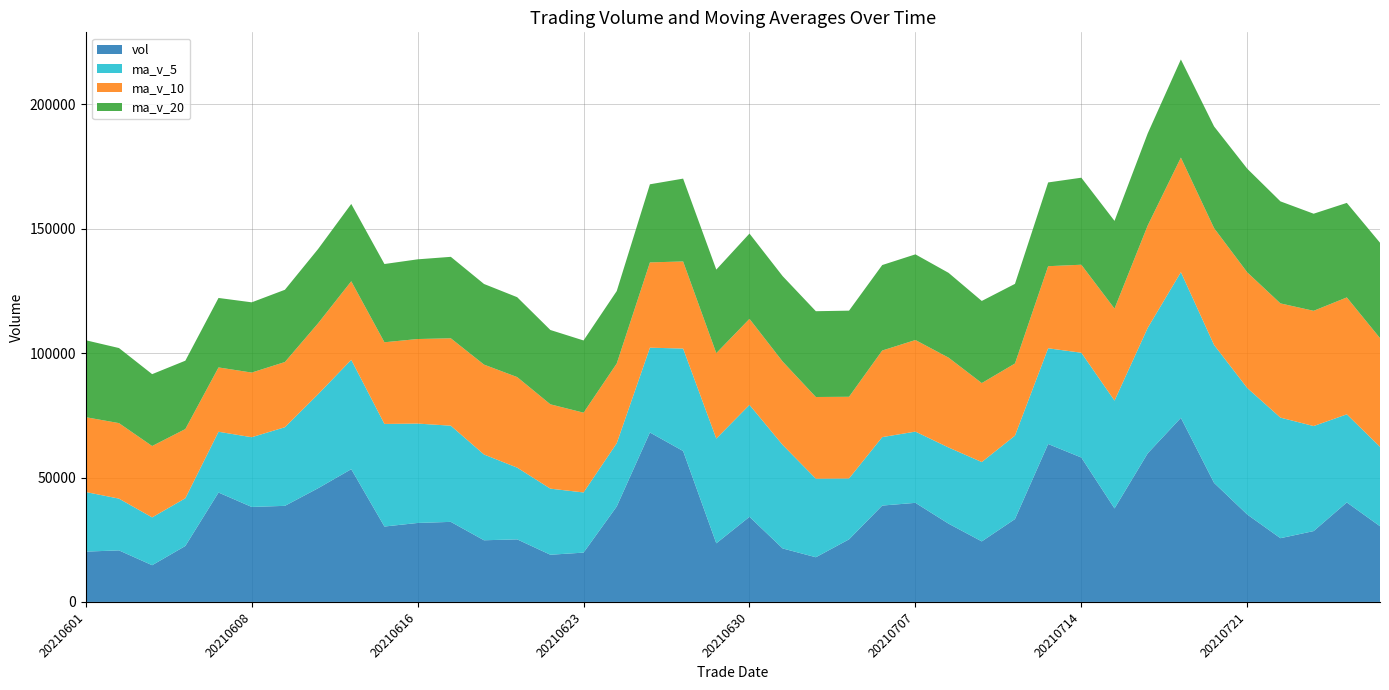

Reading left to right, list all the values displayed in this chart.

vol: 20210727=30425.9	20210726=39991.7	20210723=28477.2	20210722=25618.6	20210721=35131.6	20210720=47849.3	20210719=73994.1	20210716=59723.9	20210715=37574.2	20210714=58039.2	20210713=63472.4	20210712=33305.8	20210709=24329.5	20210708=31446.1	20210707=39827.2	20210706=38731.7	20210705=25150.6	20210702=17960.4	20210701=21498.1	20210630=34214.2	20210629=23557.9	20210628=60655.4	20210625=68107.4	20210624=38374.2	20210623=19823.5	20210622=18966.7	20210621=25146.7	20210618=24785.7	20210617=32180.2	20210616=31742.7	20210615=30306.7	20210611=53355.5	20210610=45694.9	20210609=38620.4	20210608=38177.3	20210607=43968.6	20210604=22487.1	20210603=14762.8	20210602=20719.6	20210601=20227.0
ma_v_5: 20210727=31929.0	20210726=35413.7	20210723=42214.2	20210722=48463.5	20210721=50854.6	20210720=55436.2	20210719=58560.8	20210716=50423.1	20210715=43344.2	20210714=42118.6	20210713=38476.2	20210712=33528.1	20210709=31897.0	20210708=30623.2	20210707=28633.6	20210706=27511.0	20210705=24476.2	20210702=31577.2	20210701=41606.6	20210630=44981.8	20210629=42103.7	20210628=41185.4	20210625=34083.7	20210624=25419.3	20210623=24180.5	20210622=26564.4	20210621=28832.4	20210618=34474.2	20210617=38656.0	20210616=39944.0	20210615=41231.0	20210611=43963.3	20210610=37789.7	20210609=31603.2	20210608=28023.1	20210607=24433.0	20210604=19182.9	20210603=19216.0	20210602=20802.2	20210601=23952.2
ma_v_10: 20210727=43682.6	20210726=46987.2	20210723=46318.6	20210722=45903.9	20210721=46486.6	20210720=46956.2	20210719=46044.4	20210716=41160.1	20210715=36983.7	20210714=35376.1	20210713=32993.6	20210712=29002.1	20210709=31737.1	20210708=36114.9	20210707=36807.7	20210706=34807.3	20210705=32830.8	20210702=32830.4	20210701=33513.0	20210630=34581.2	20210629=34334.0	20210628=35008.9	20210625=34278.9	20210624=32037.7	20210623=32062.3	20210622=33897.7	20210621=36397.9	20210618=36131.9	20210617=35129.6	20210616=33983.6	20210615=32832.0	20210611=31573.1	20210610=28502.8	20210609=26202.7	20210608=25987.6	20210607=25852.1	20210604=27817.9	20210603=28684.0	20210602=30351.7	20210601=30075.5
ma_v_20: 20210727=38338.1	20210726=37994.7	20210723=39027.9	20210722=41009.4	20210721=41647.2	20210720=40881.8	20210719=39437.6	20210716=36995.3	20210715=35248.3	20210714=34978.6	20210713=33663.8	20210712=32005.5	20210709=33008.0	20210708=34076.3	20210707=34435.0	20210706=34352.5	20210705=34614.3	20210702=34481.2	20210701=34321.3	20210630=34282.4	20210629=33583.0	20210628=33291.0	20210625=31390.9	20210624=29120.2	20210623=29025.0	20210622=29874.9	20210621=32107.9	20210618=32407.9	20210617=32740.6	20210616=32029.6	20210615=31447.9	20210611=31070.5	20210610=29849.5	20210609=29037.2	20210608=28230.1	20210607=27924.5	20210604=27470.4	20210603=28889.4	20210602=30173.0	20210601=30922.6